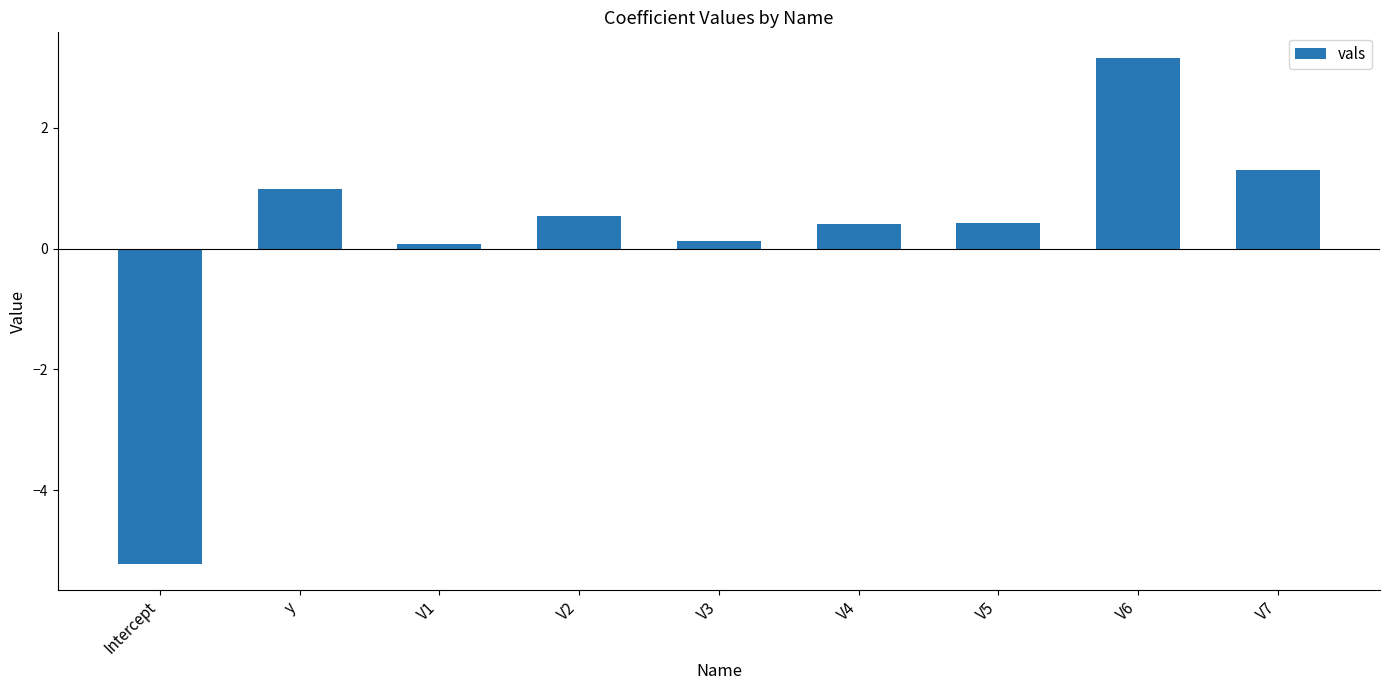

True or false: the data shows 1.3 at V7.

True